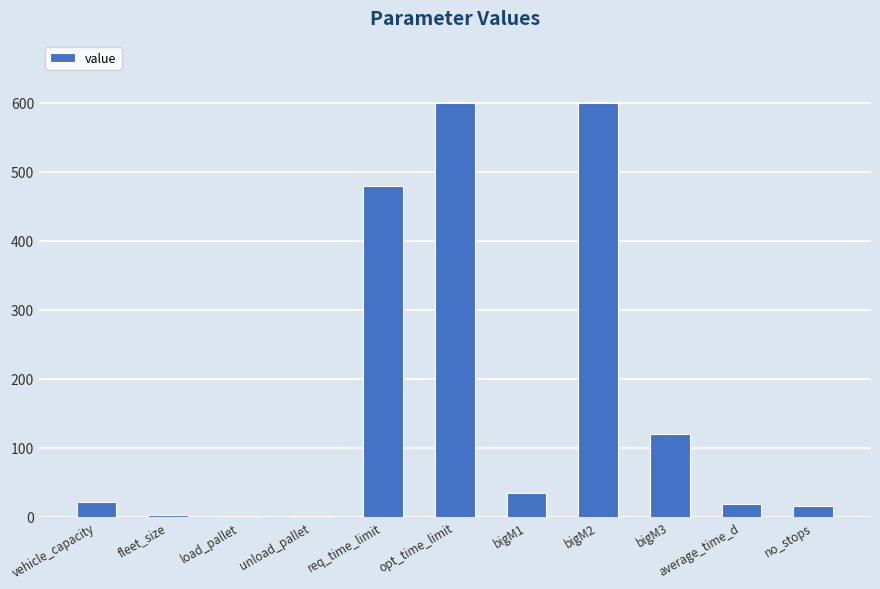

What is the sum of the values at bigM2 and no_stops?

615.0